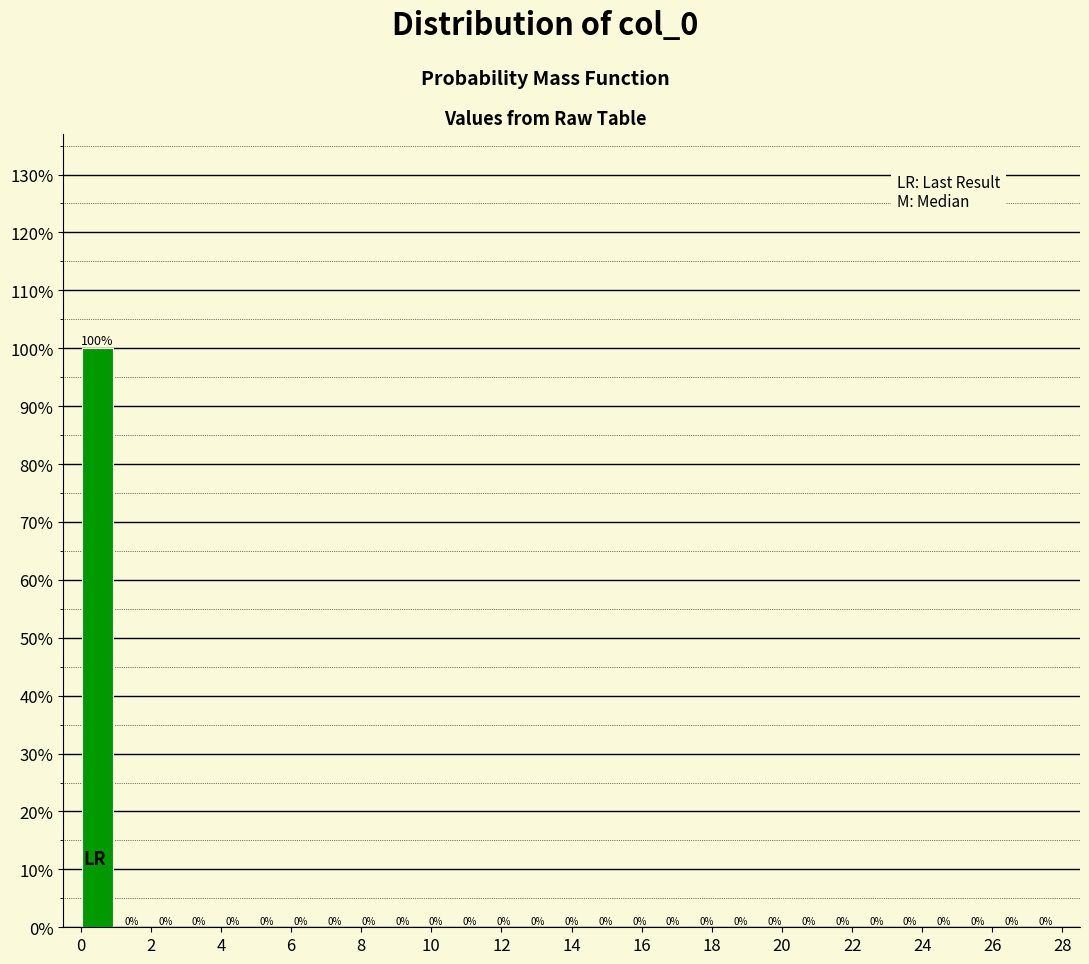

How tall is the bar that spans 0.0 to 1.0 on the x-axis? The bar edges are not printed on the chart, so give them approximately, as read against the axis.

100